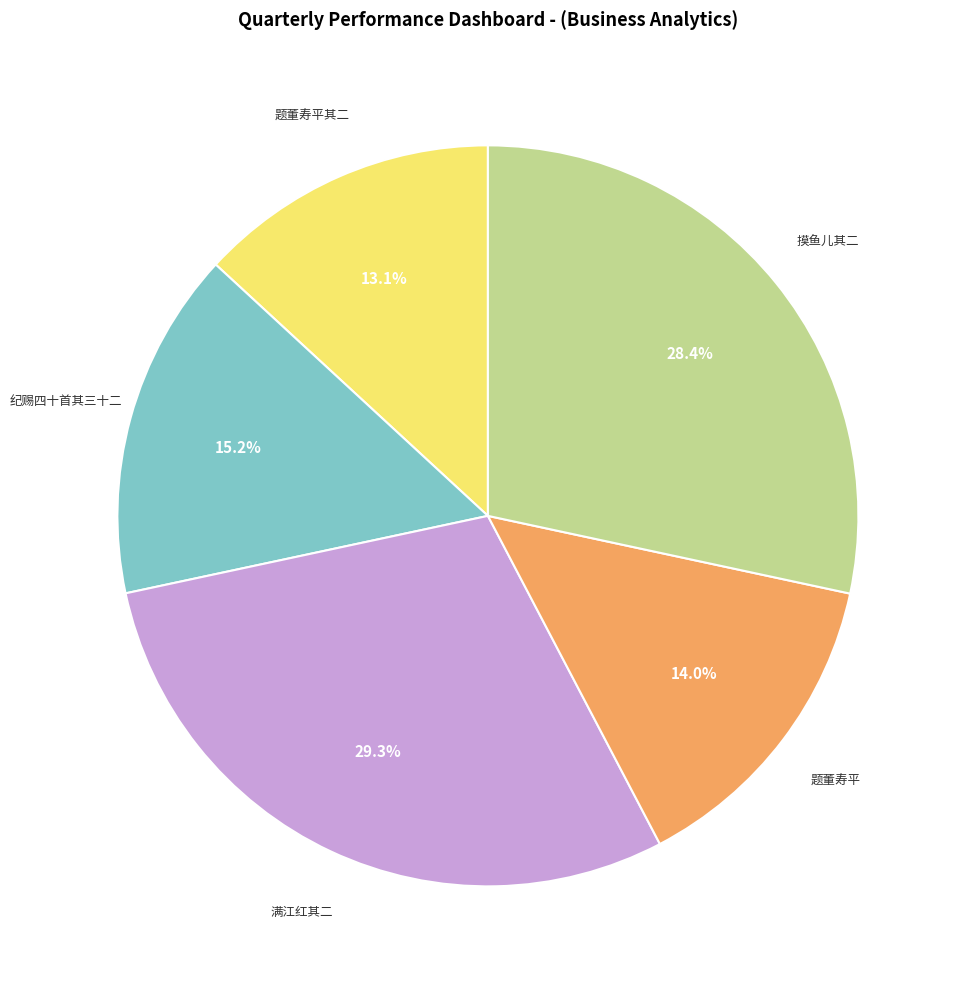

Does any single category account for the majority?

No